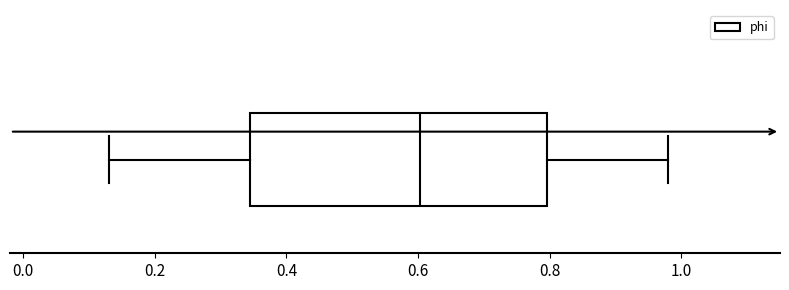

Where is the right edge of the box on the x-axis? The values are not printed on the chart, so give them approximately, as read against the axis.

0.80